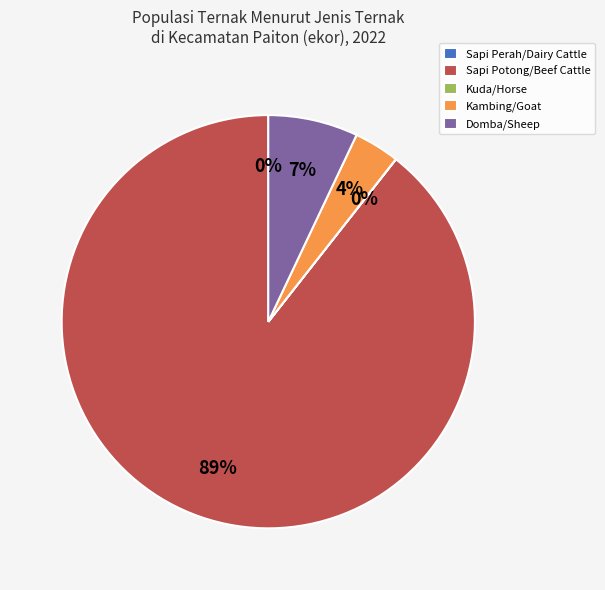

To the nearest percent, what is the difference between the largest and smallest slice percentages?

89%